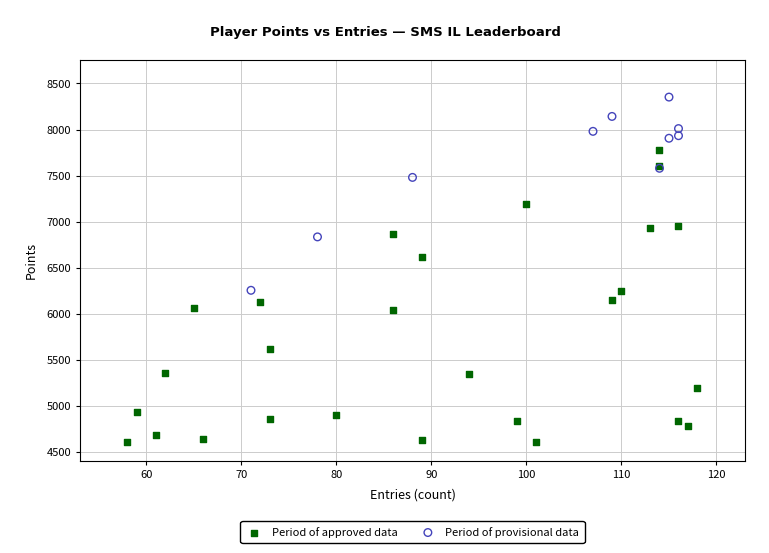

Which series reaches the maximum Y coordinate?

Period of provisional data